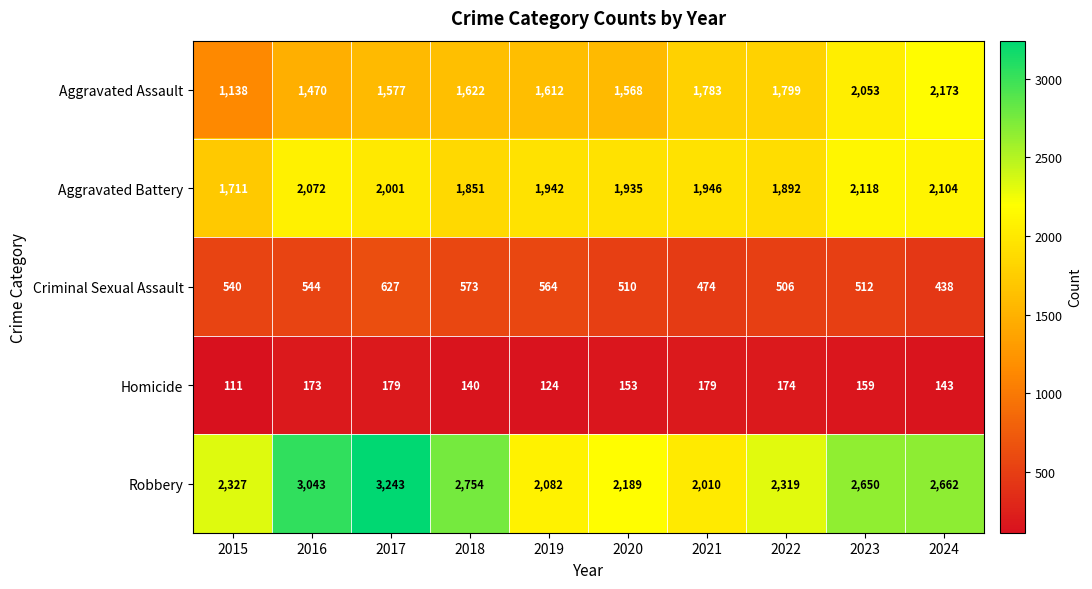

Count the number of data series in this chart.

5